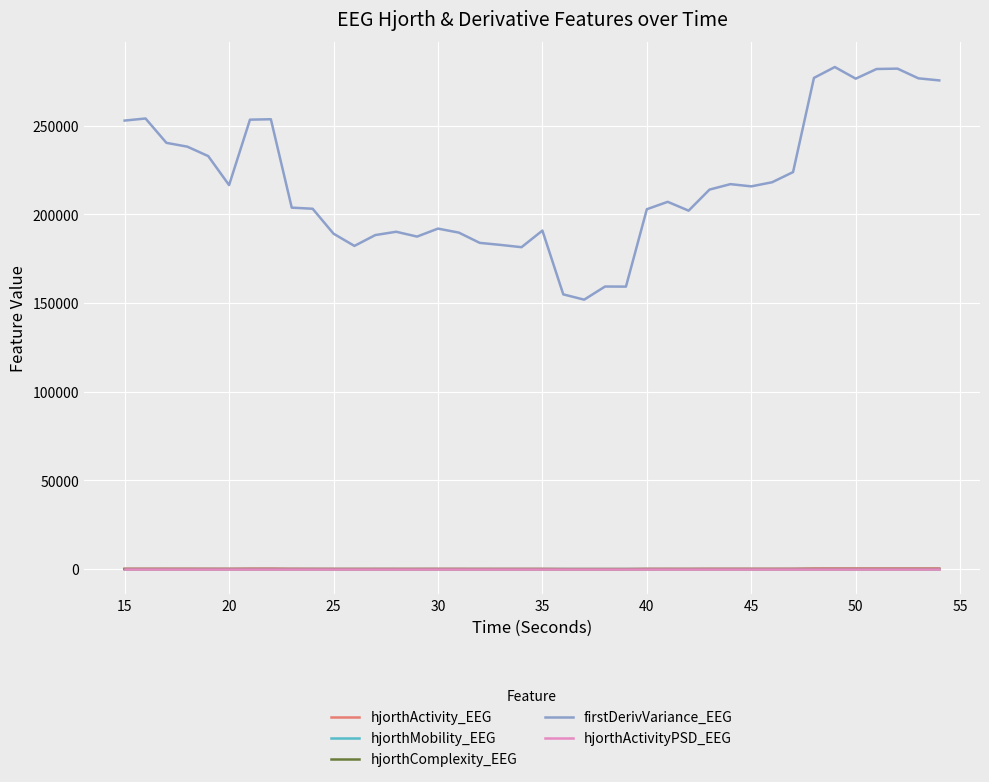

Which series has the widest spread of values?

firstDerivVariance_EEG